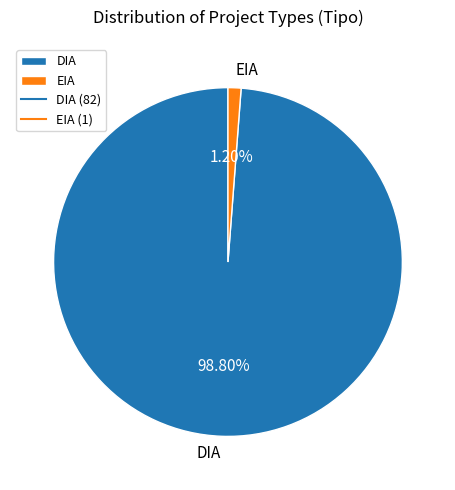

Which has a higher value, EIA or DIA?

DIA